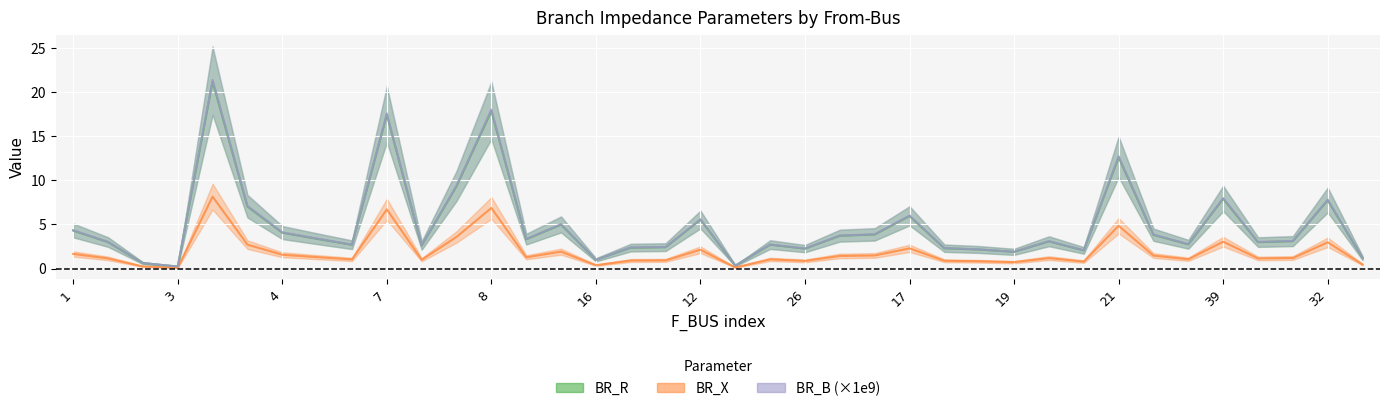

Reading left to right, list all the values displayed in this chart.

BR_R: 4.3	3.0	0.6	0.2	21.2	7.0	4.1	3.4	2.7	17.4	2.6	9.3	17.9	3.3	5.0	1.0	2.4	2.4	5.5	0.3	2.7	2.3	3.7	3.9	6.0	2.3	2.2	1.9	3.1	2.0	12.6	3.8	2.7	7.9	3.0	3.1	7.7	1.2
BR_X: 1.7	1.2	0.2	0.1	8.2	2.7	1.6	1.3	1.0	6.7	1.0	3.6	6.9	1.3	1.9	0.4	0.9	0.9	2.1	0.1	1.0	0.9	1.4	1.5	2.3	0.9	0.8	0.7	1.2	0.8	4.9	1.5	1.1	3.0	1.1	1.2	3.0	0.5
BR_B: 4.3	3.0	0.6	0.2	21.4	7.1	4.1	3.4	2.7	17.6	2.6	9.4	18.0	3.3	5.0	1.0	2.4	2.4	5.6	0.3	2.7	2.3	3.7	3.9	6.0	2.3	2.2	1.9	3.1	2.1	12.7	3.9	2.8	8.0	3.0	3.1	7.8	1.2